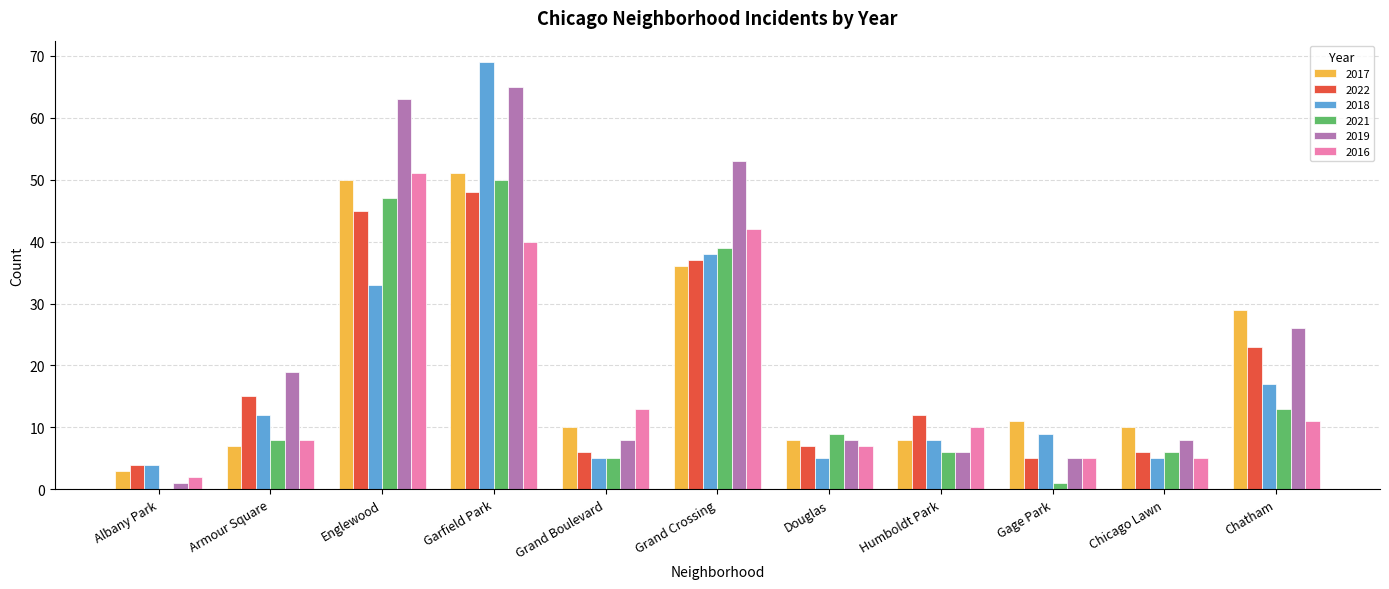

At which label does 2016 reach its peak?

Englewood